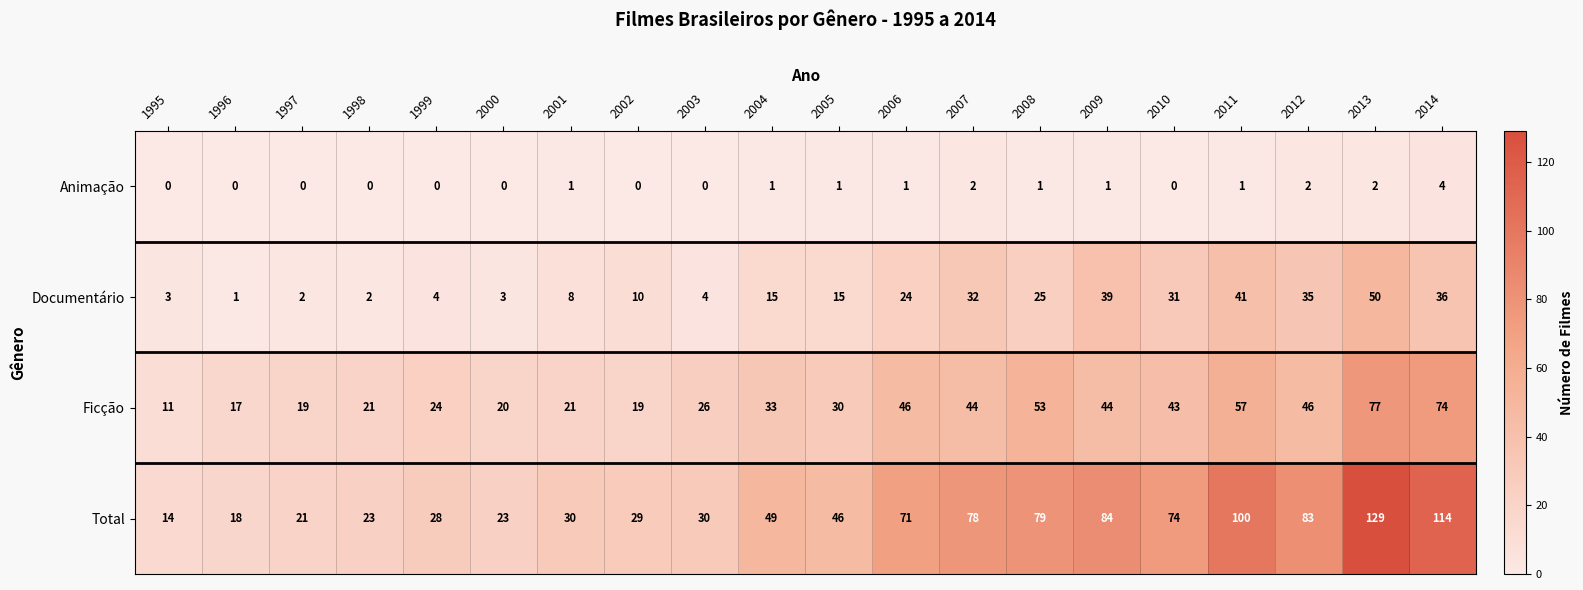

How many data points in Ficção are less than 33?

10